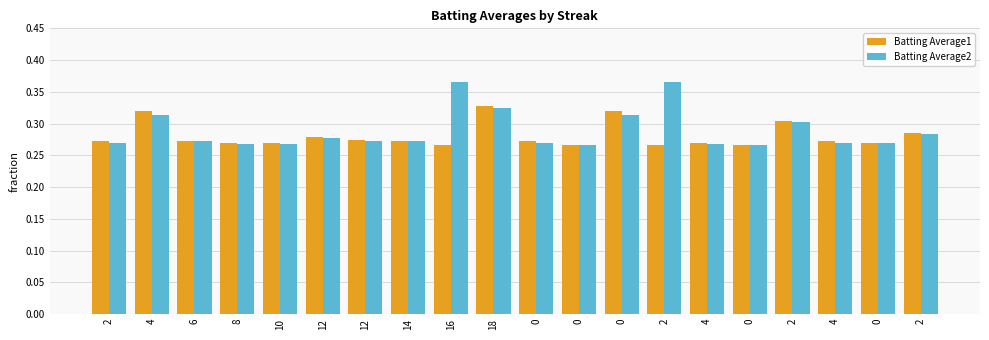

Read the Batting Average2 value at 4.

0.3